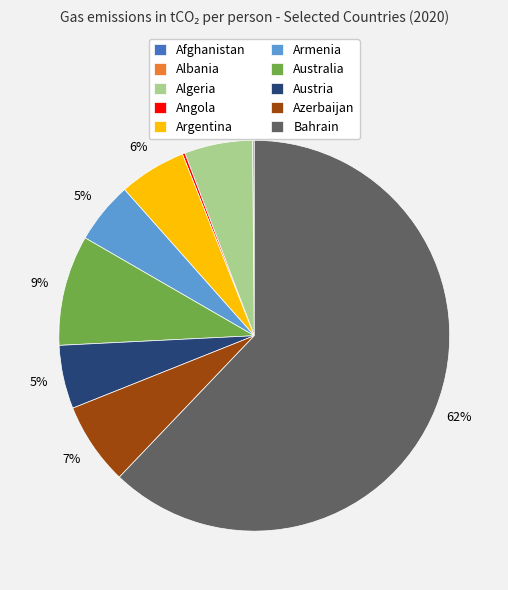

What is the largest slice in the pie chart?

Bahrain